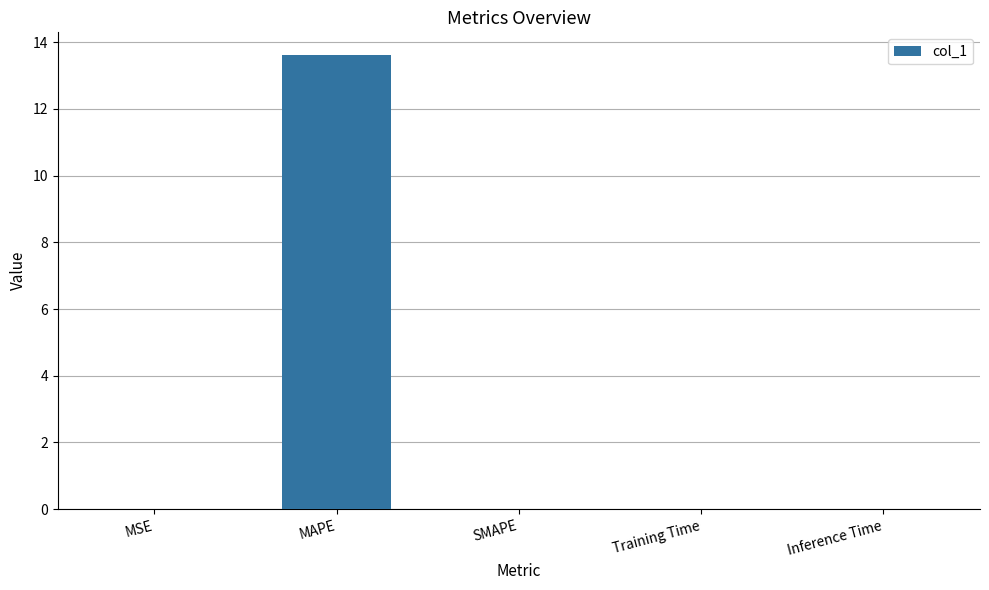

Is it true that the value at Inference Time is 0.0?

True